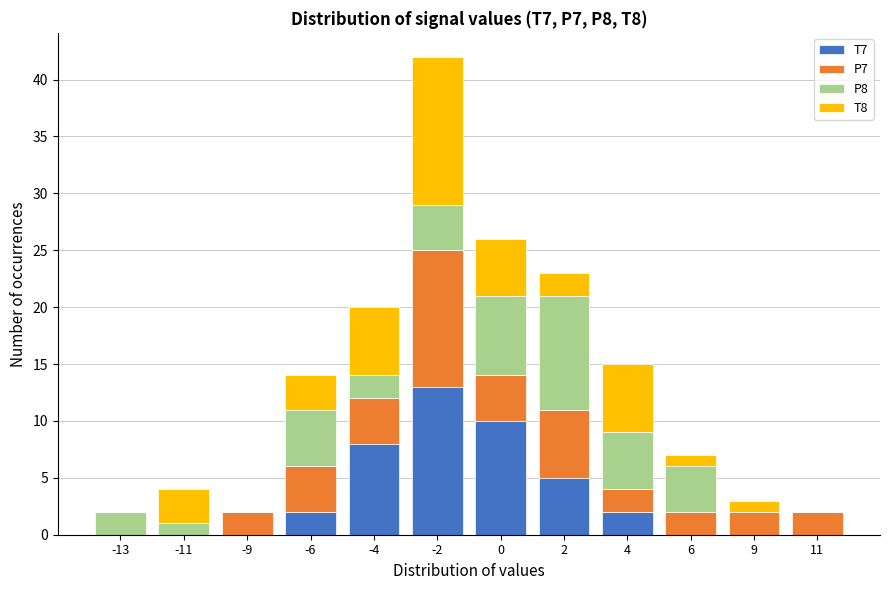

True or false: T7 has a value of 2 at -6.

True